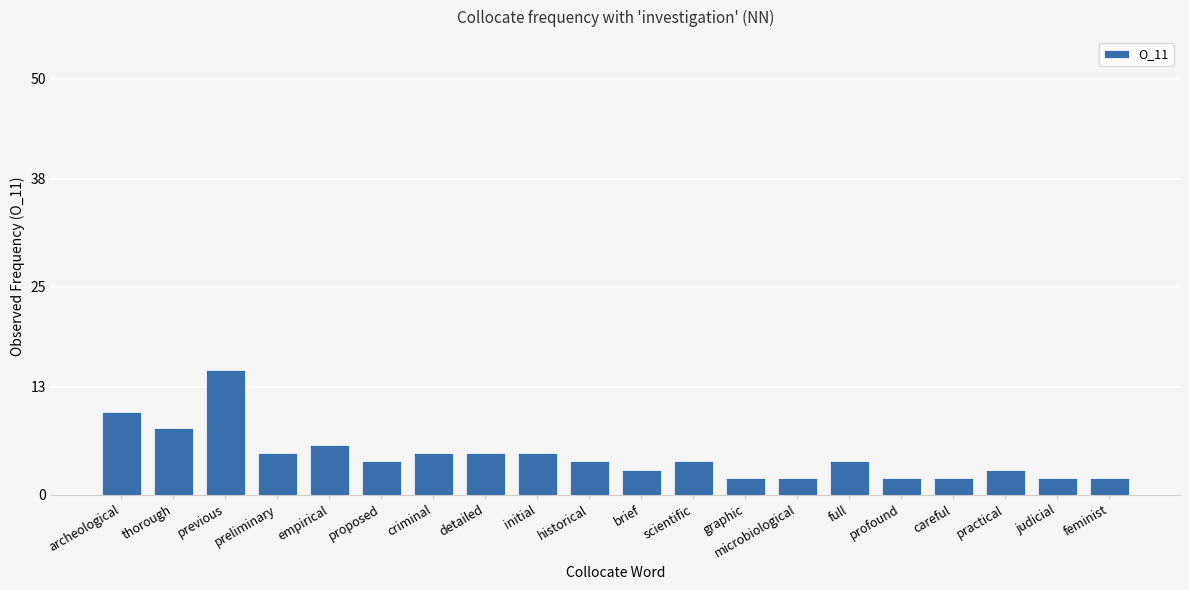

What is the difference between the second highest and second lowest values?

8